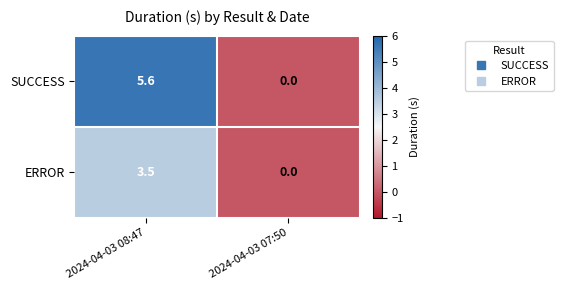

How many categories are shown in the chart?

2